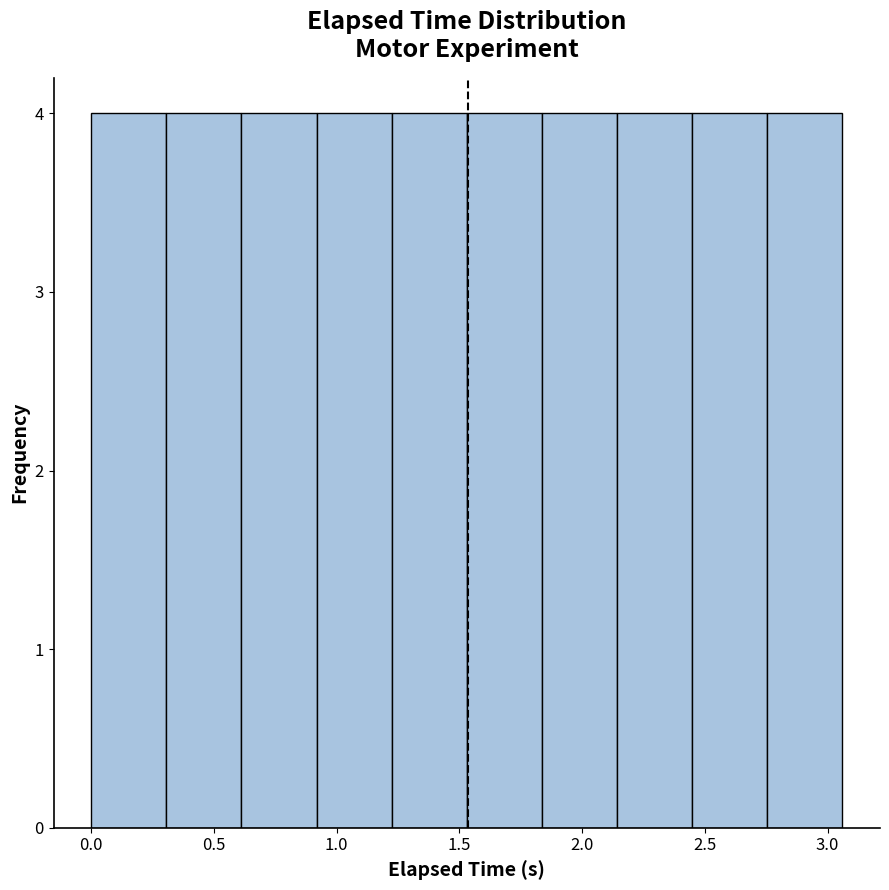

Reading left to right, transcribe this chart: for each bar, give the range it covers on the x-axis and its height. Neither the bar edges nor the heights are printed on the chart, so give them approximately, as read against the axes.

0.00 to 0.30: 4
0.30 to 0.60: 4
0.60 to 0.90: 4
0.90 to 1.20: 4
1.20 to 1.55: 4
1.55 to 1.85: 4
1.85 to 2.15: 4
2.15 to 2.45: 4
2.45 to 2.75: 4
2.75 to 3.05: 4